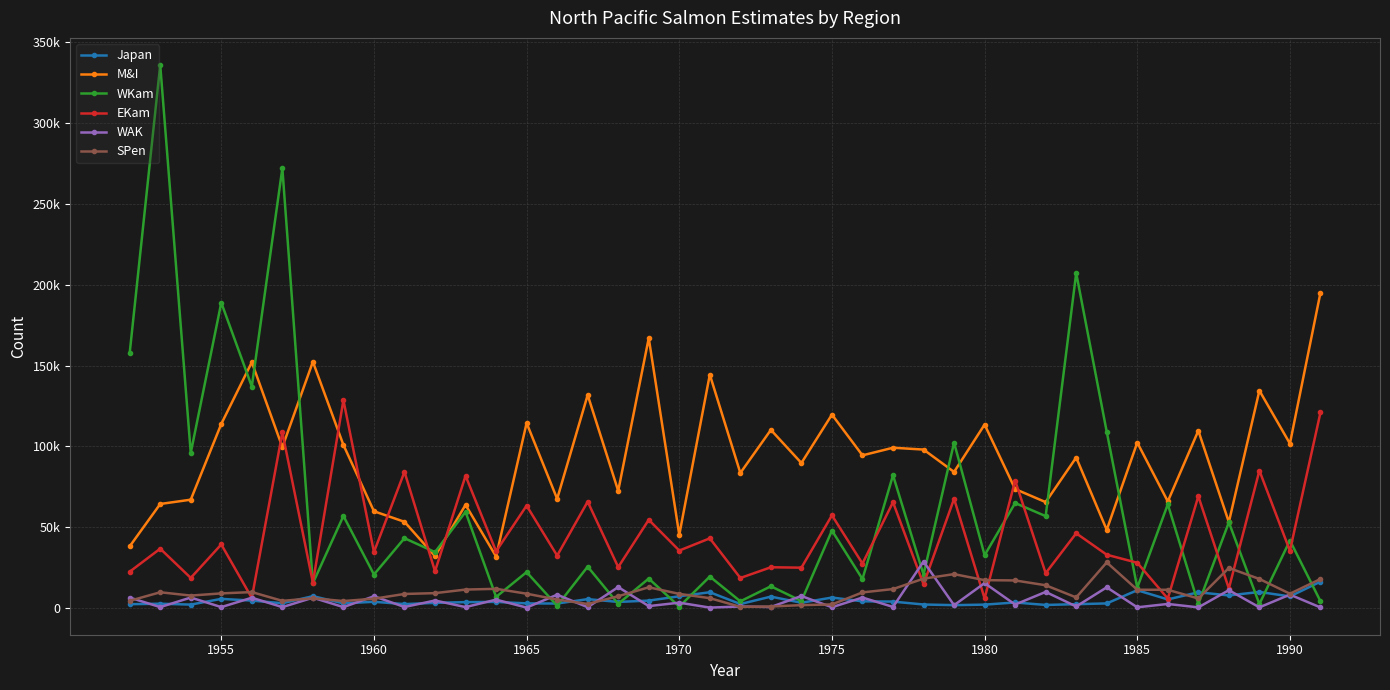

Is this an area chart (filled region under the line)?

No